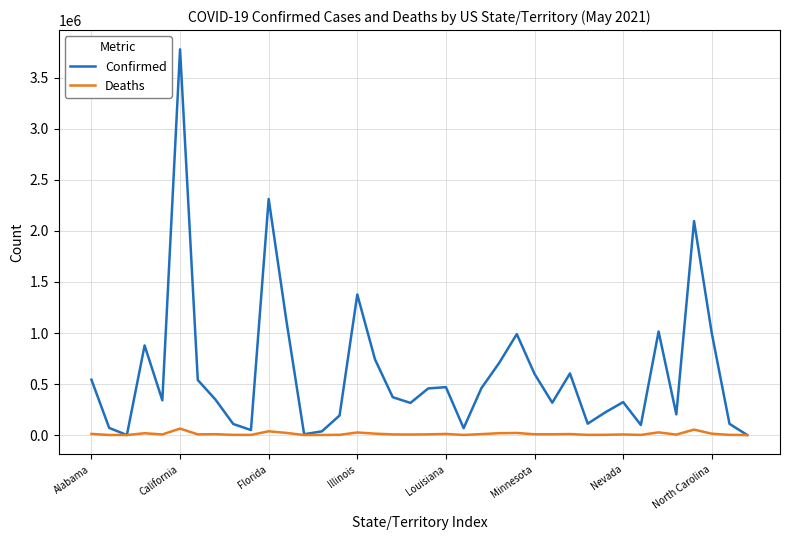

List the series in order of their overall mean, lowest first.

Deaths, Confirmed